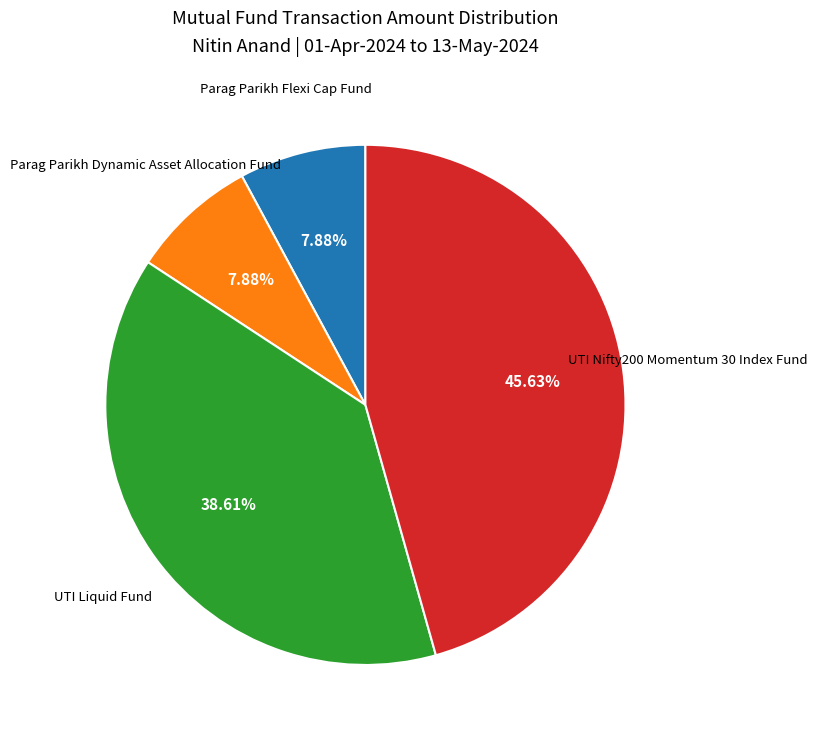

What is the total percentage of Parag Parikh Dynamic Asset Allocation Fund and UTI Liquid Fund?

46.5%